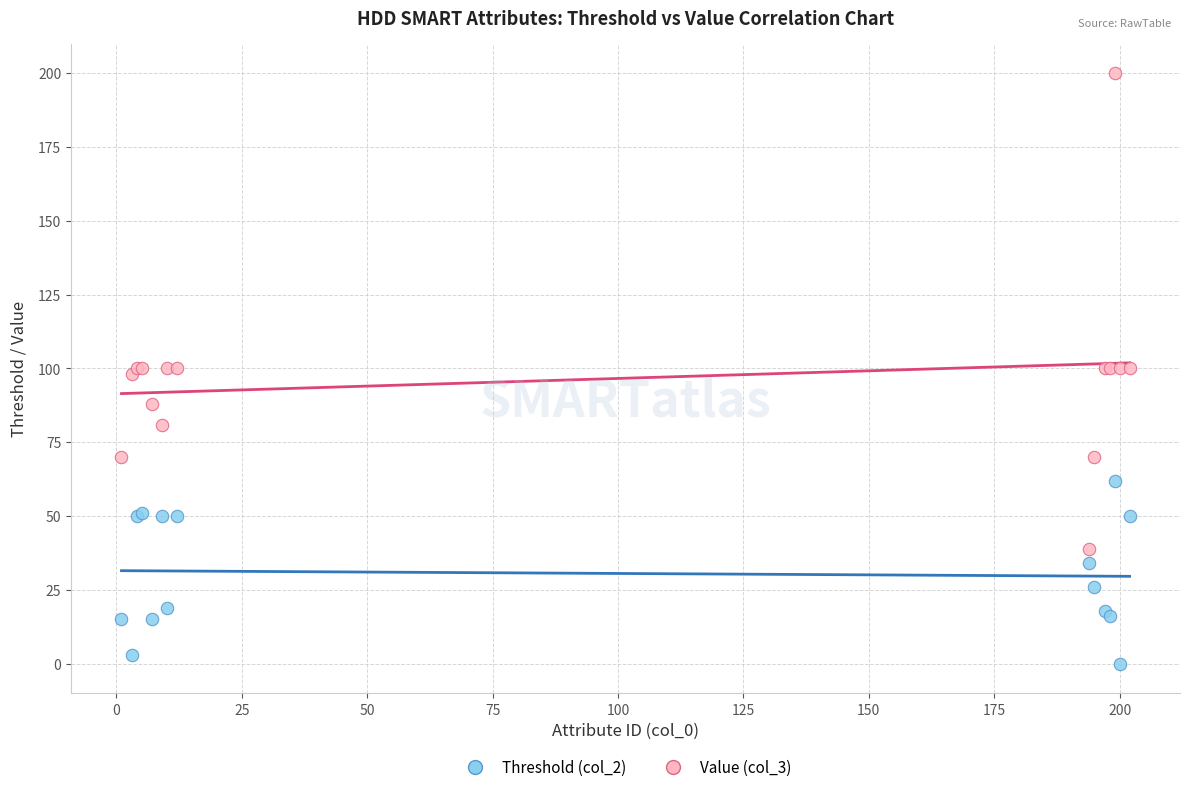

Which series contains the highest Y value?

Value (col_3)